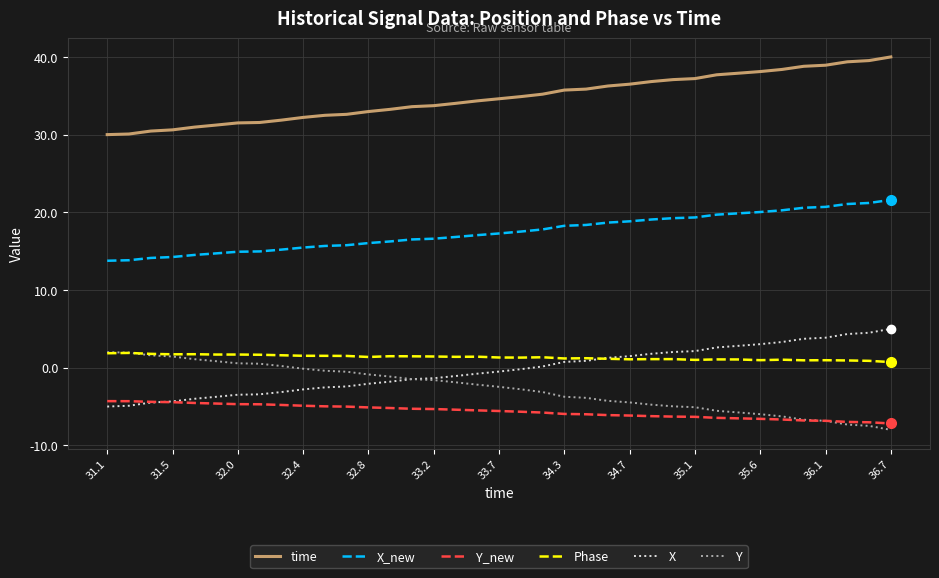

True or false: X and time cross at least once.

False